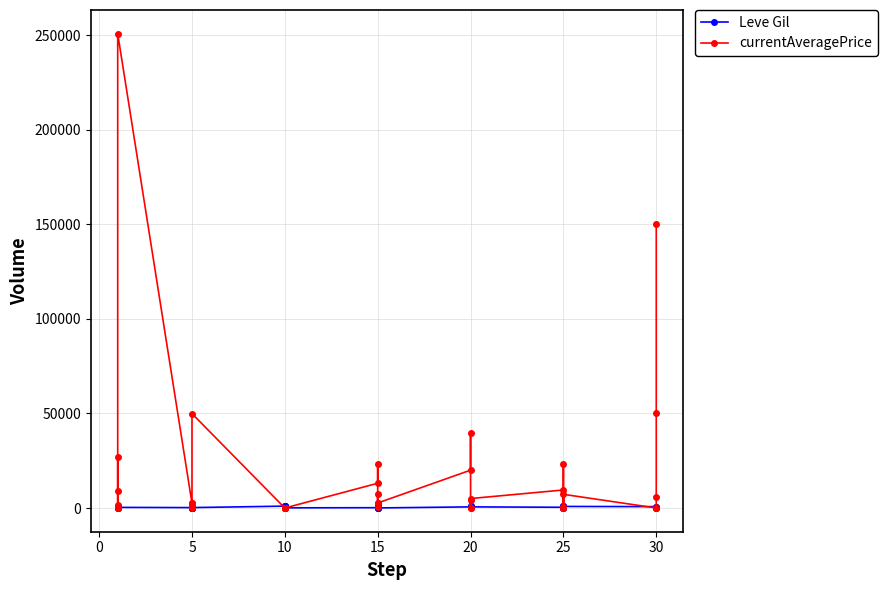

True or false: currentAveragePrice has a value of -96978.8 at 25.

False